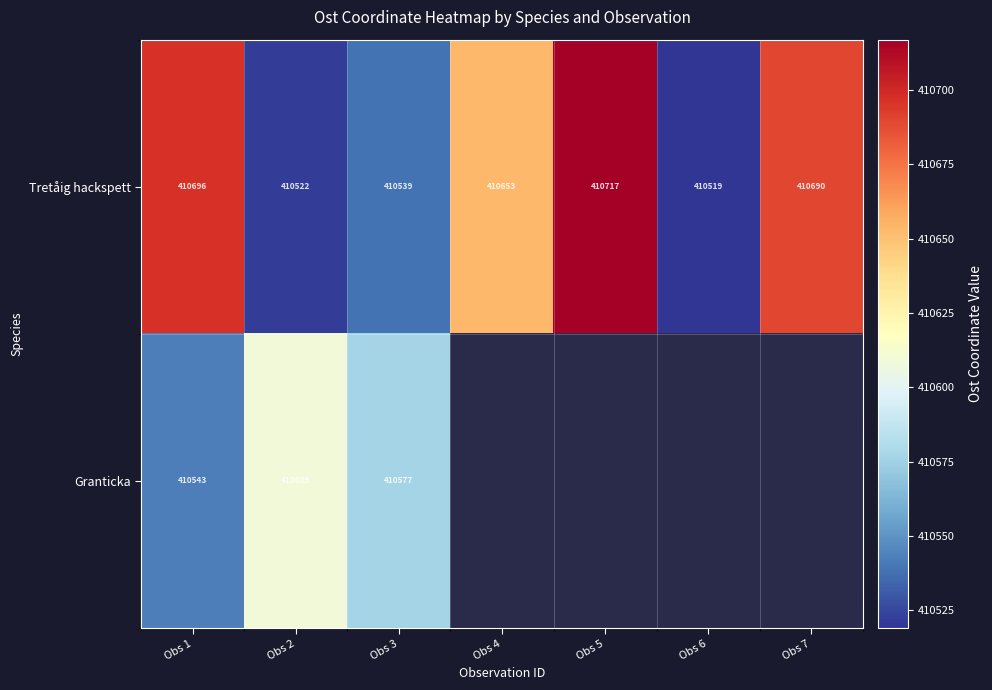

The value of Tretåig hackspett at Obs 2 is 410522. True or false?

True